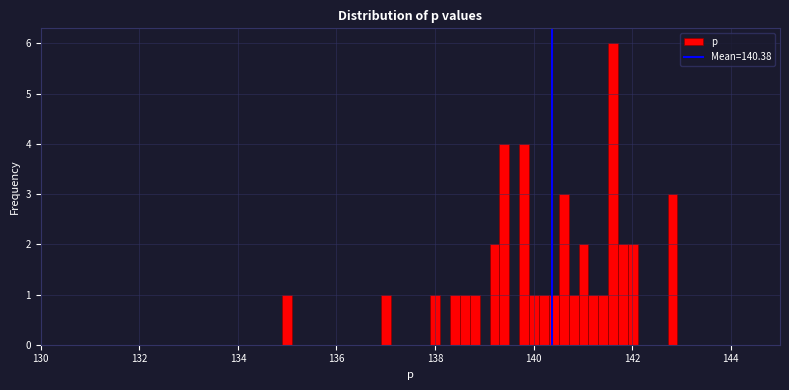

Around what value on the x-axis is the tallest bar? Give the approximate position of its centre, as read against the axis.

141.6